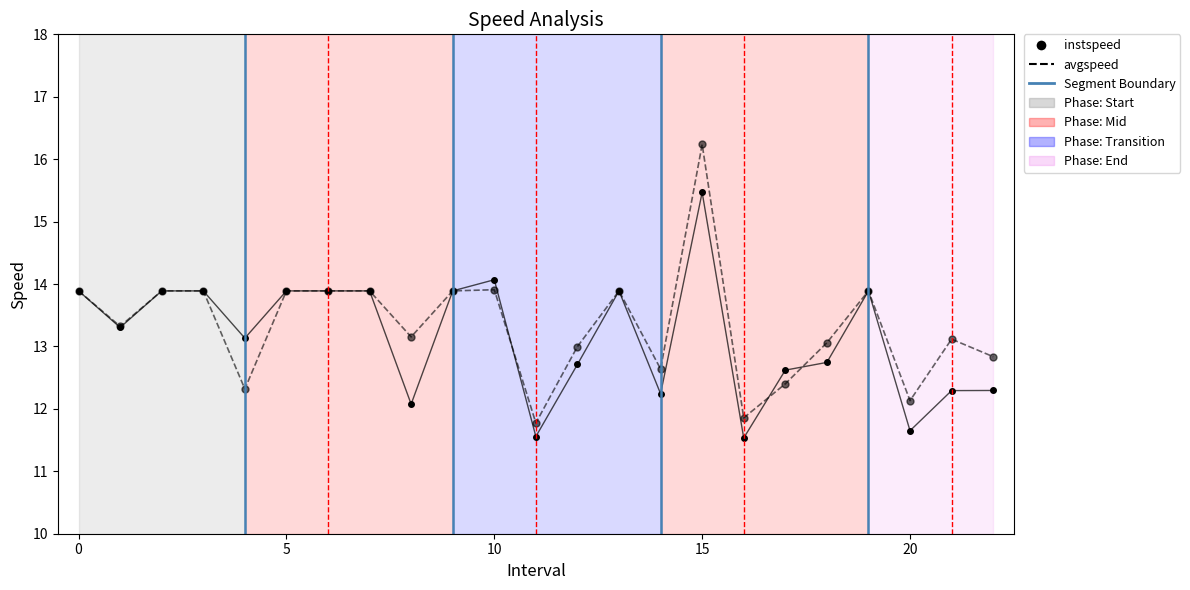

List the series in order of their peak value, lowest first.

instspeed, avgspeed